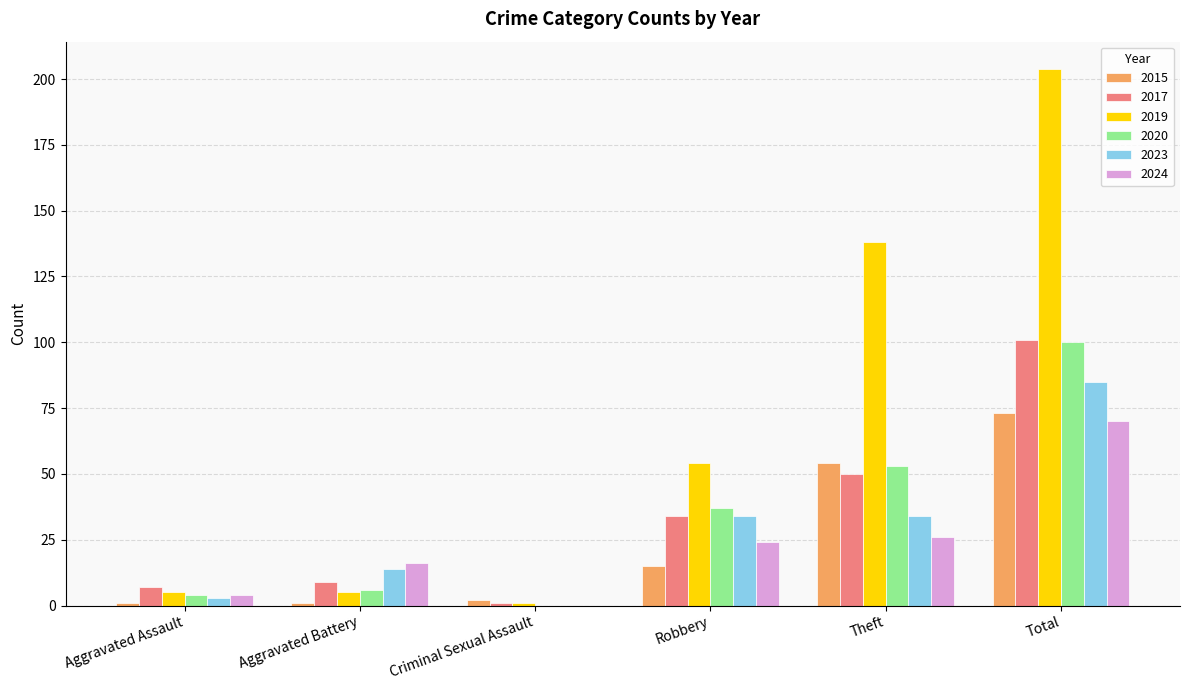

What is the highest value of the 2023 series?

85